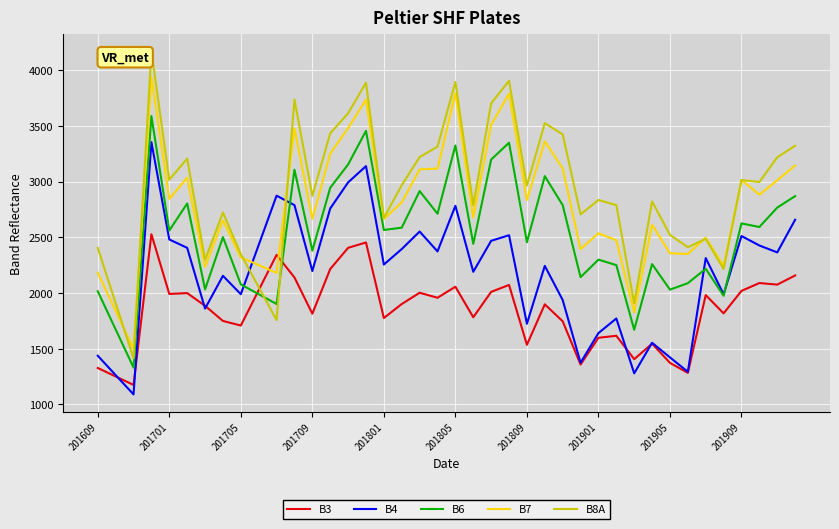

True or false: B4 and B8A cross at least once.

True